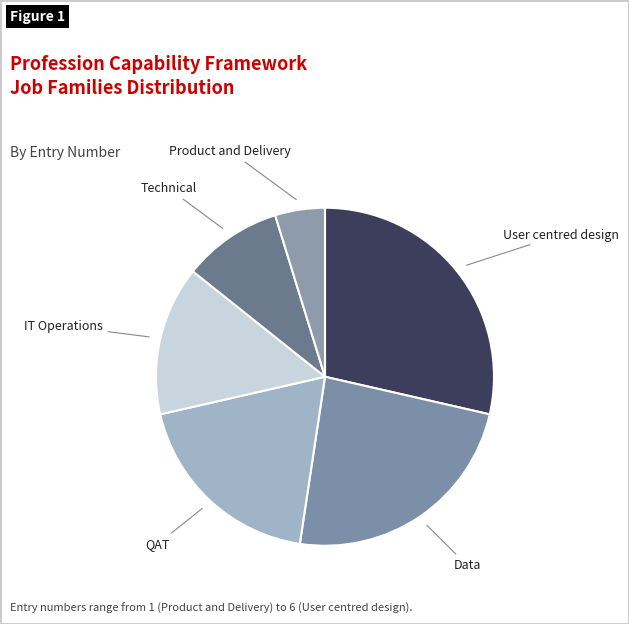

Do Data and QAT together represent more than half of the pie?

No